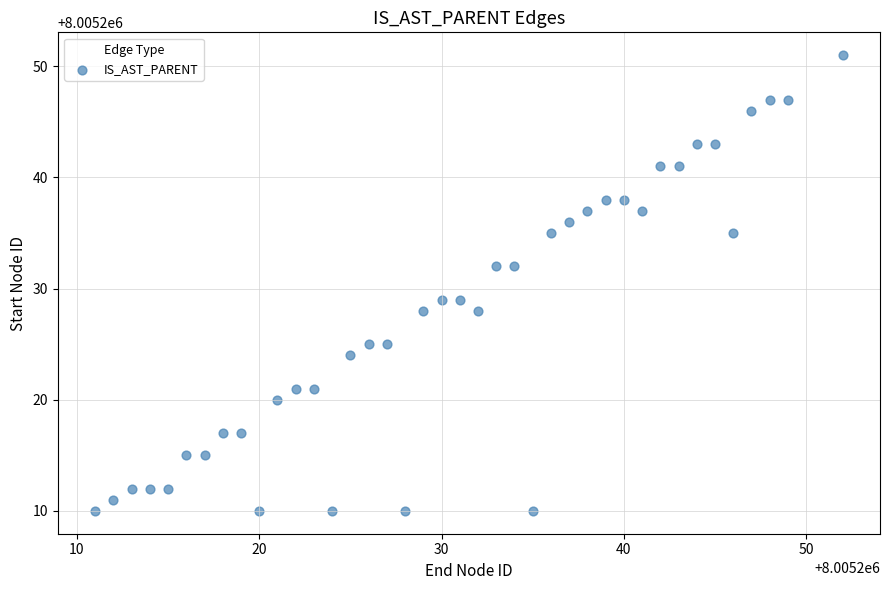

What is the range of Y values (max minus min)?

41